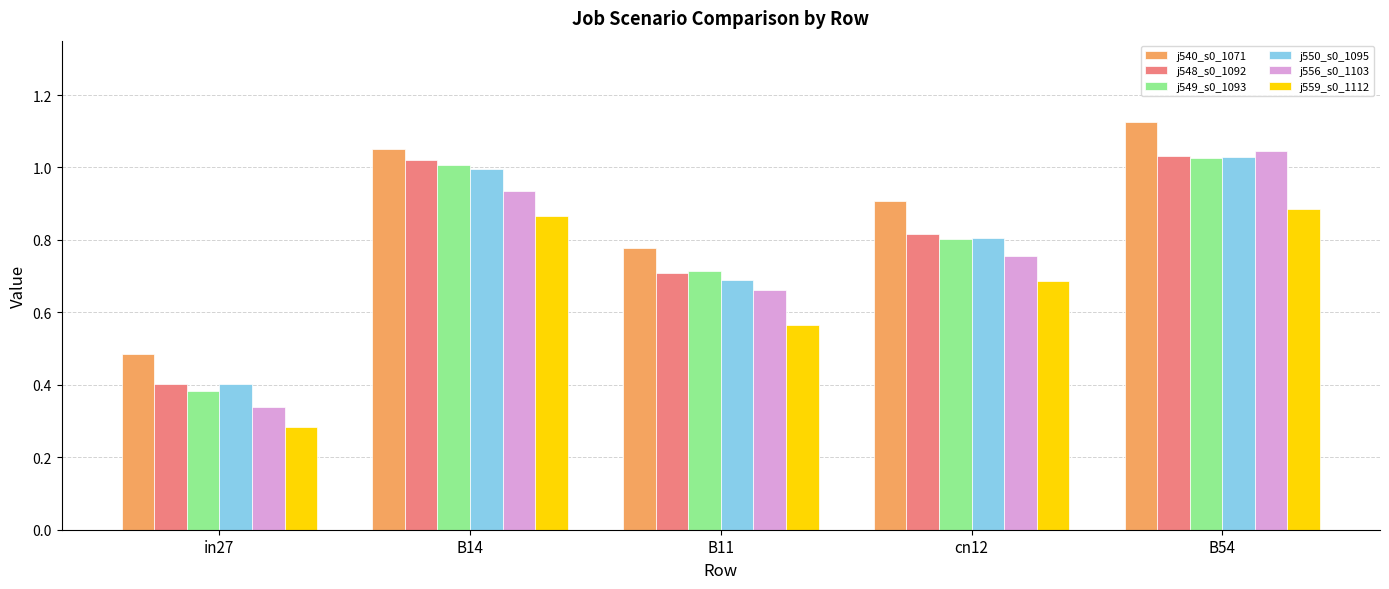

At which category is the sum across all series the highest?

B54